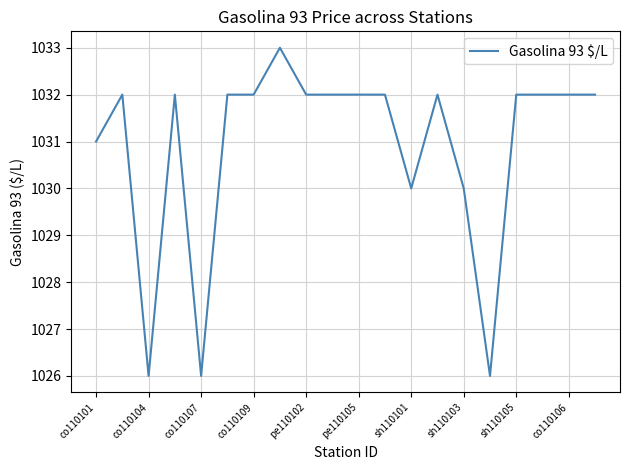

Count the number of data series in this chart.

1